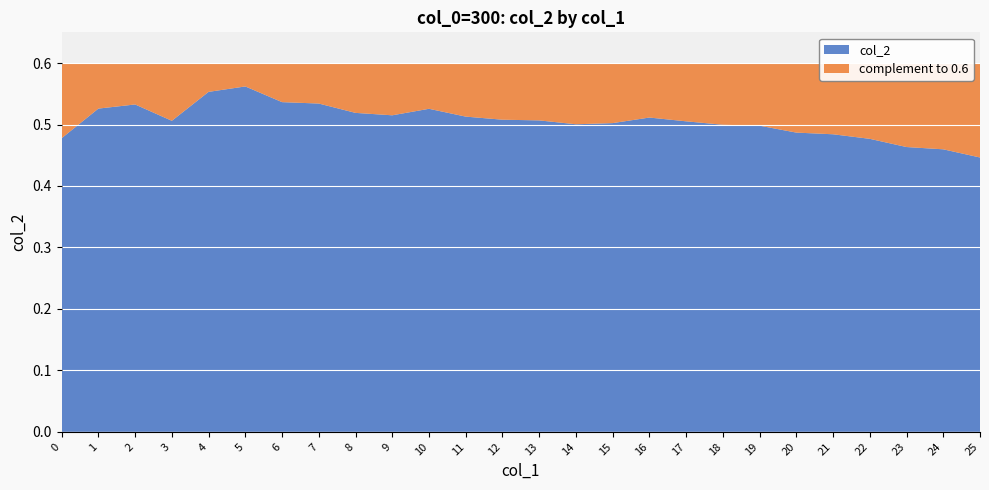

Reading left to right, extract all data points from this chart.

0.5	0.5	0.5	0.5	0.6	0.6	0.5	0.5	0.5	0.5	0.5	0.5	0.5	0.5	0.5	0.5	0.5	0.5	0.5	0.5	0.5	0.5	0.5	0.5	0.5	0.4